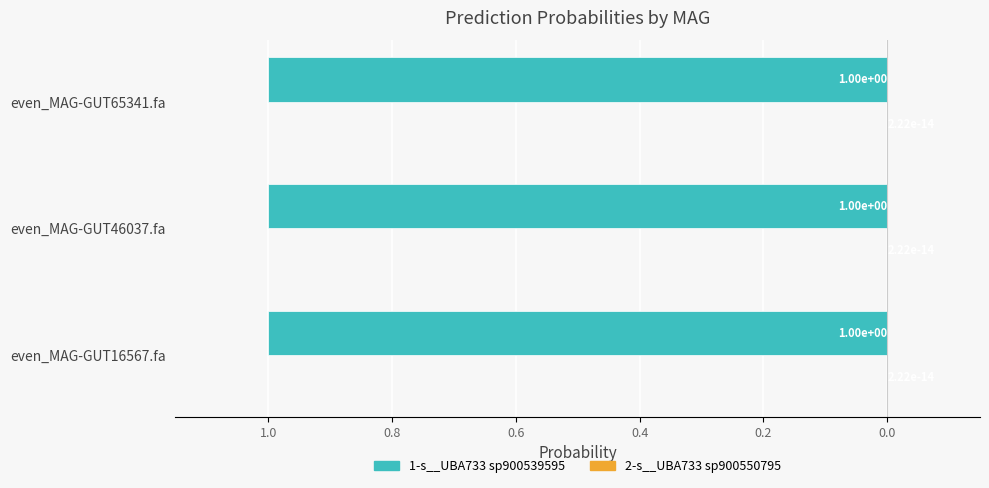

List the series in order of their peak value, lowest first.

2-s__UBA733 sp900550795, 1-s__UBA733 sp900539595